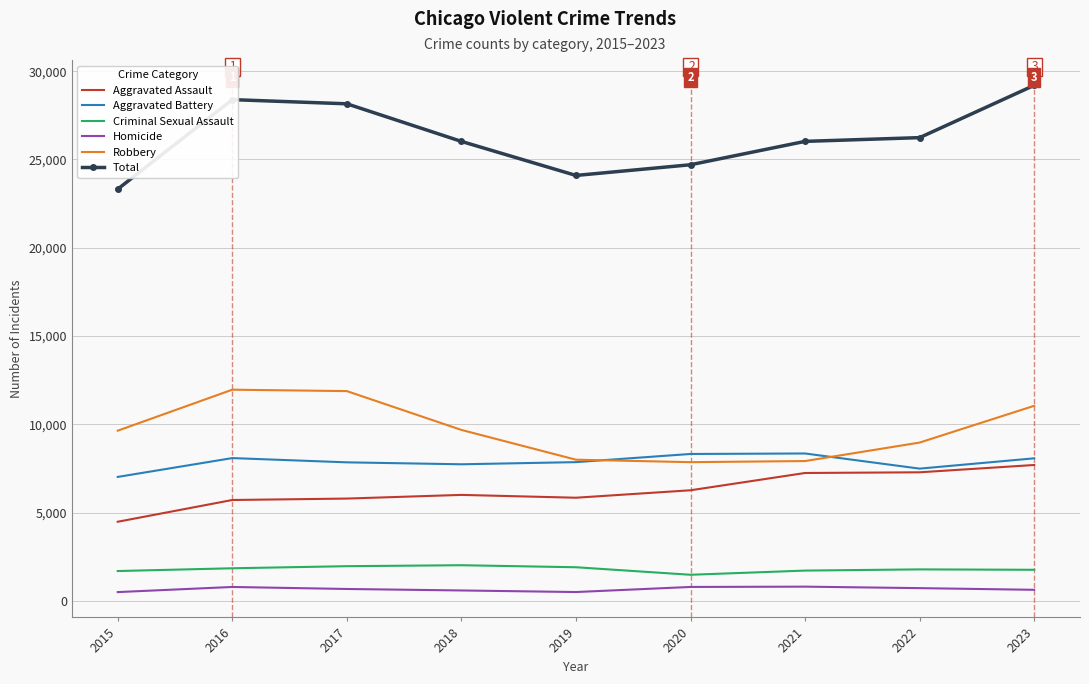

True or false: Aggravated Assault and Homicide intersect in this chart.

False